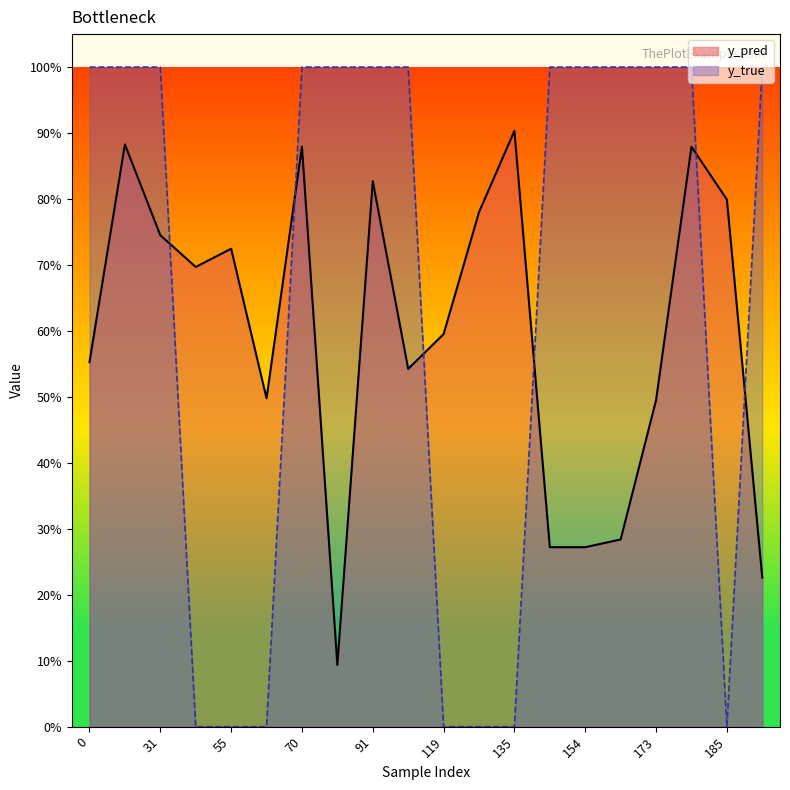

What is the greatest value displayed?

1.0